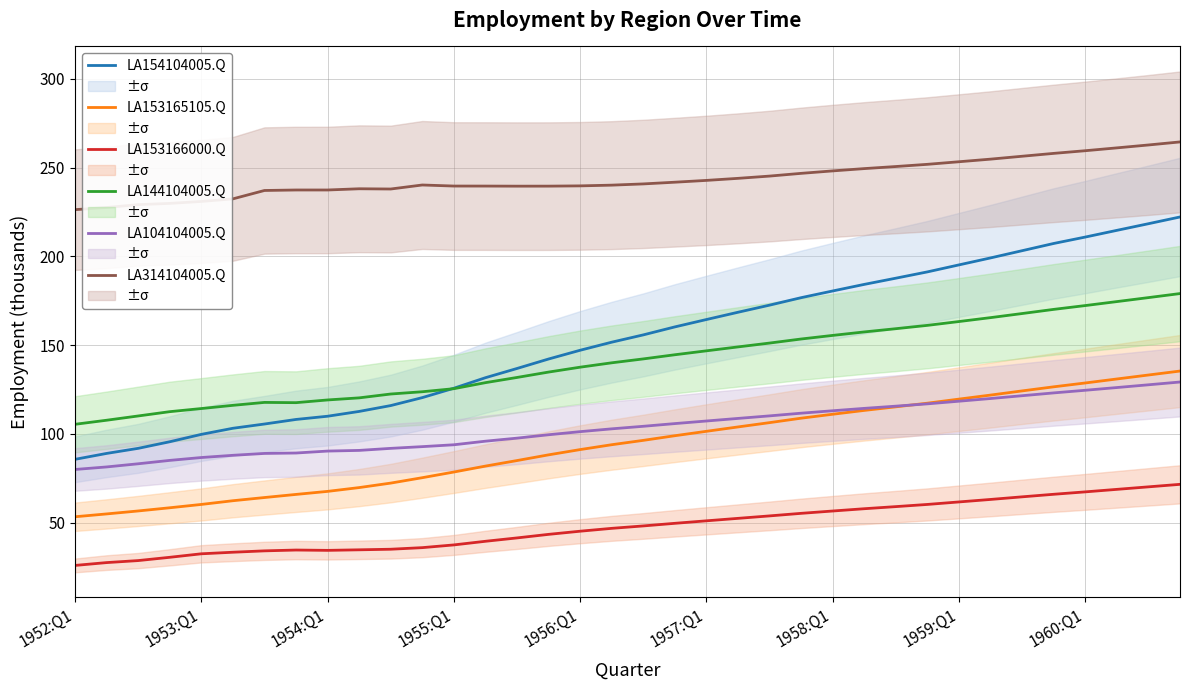

What value does the LA153166000.Q series have at 1952:Q1?

25.9